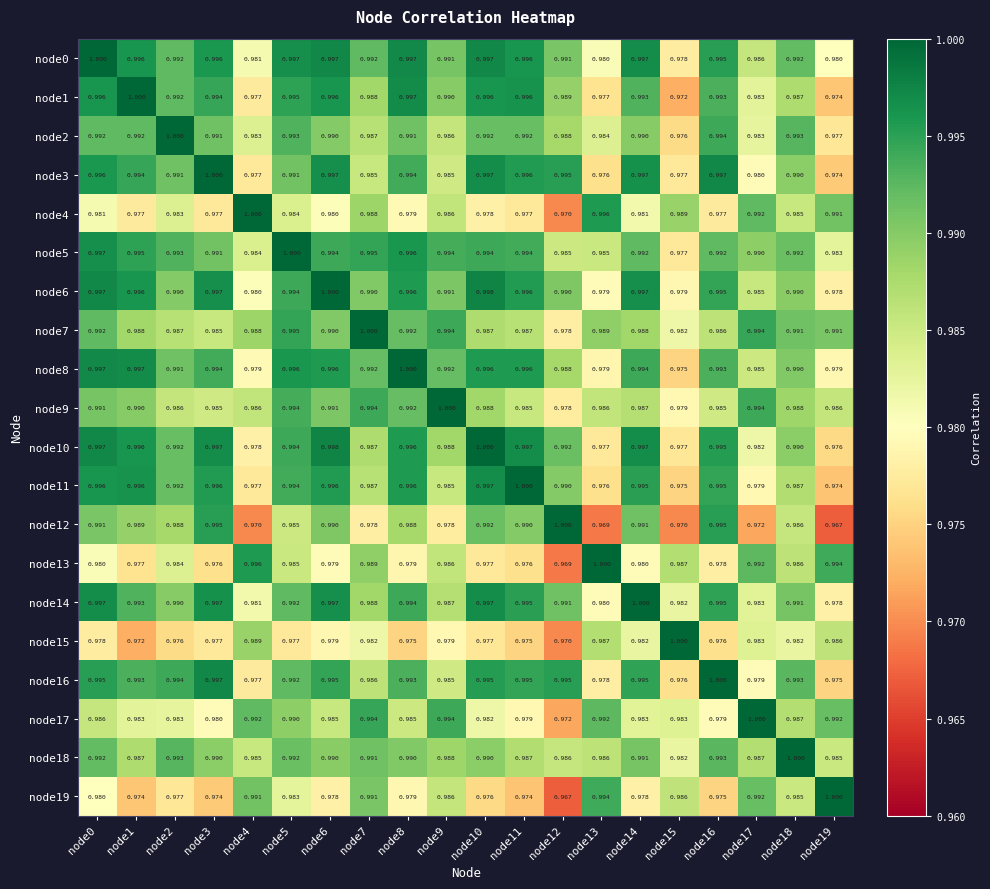

At which category is the sum across all series the highest?

node0